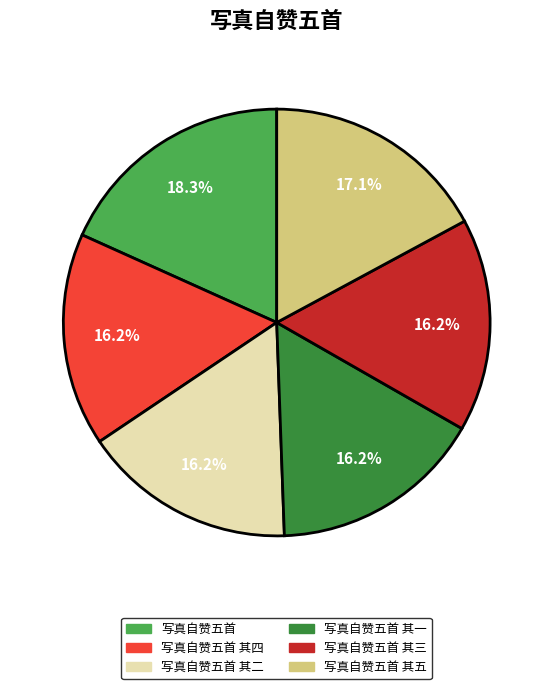

Is there a majority slice in this chart?

No